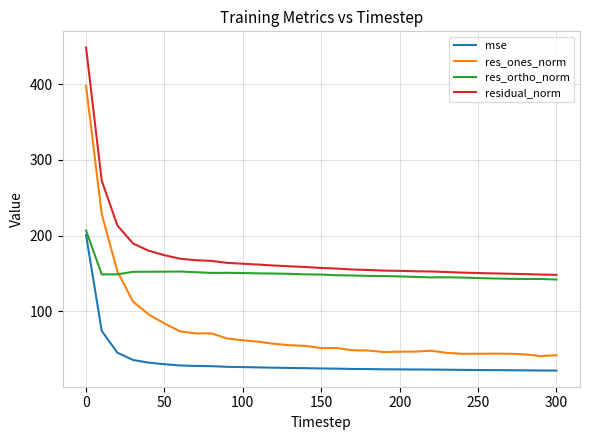

What is the average value of the residual_norm series?

173.8